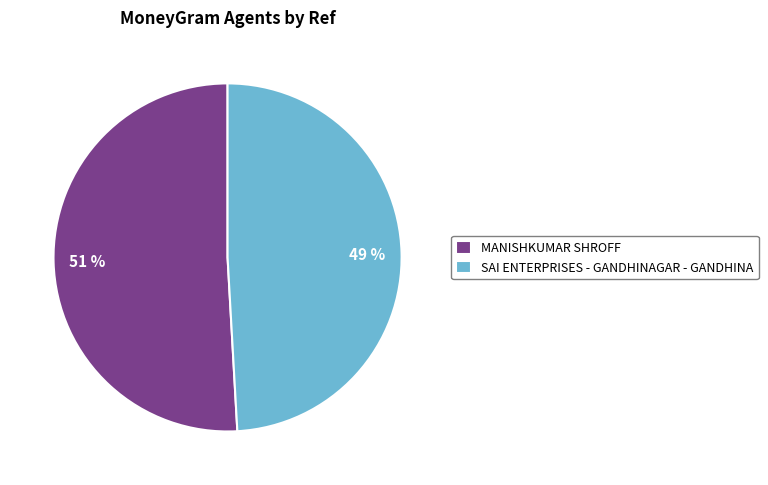

Is the sum of SAI ENTERPRISES - GANDHINAGAR - GANDHINA and MANISHKUMAR SHROFF greater than half?

Yes